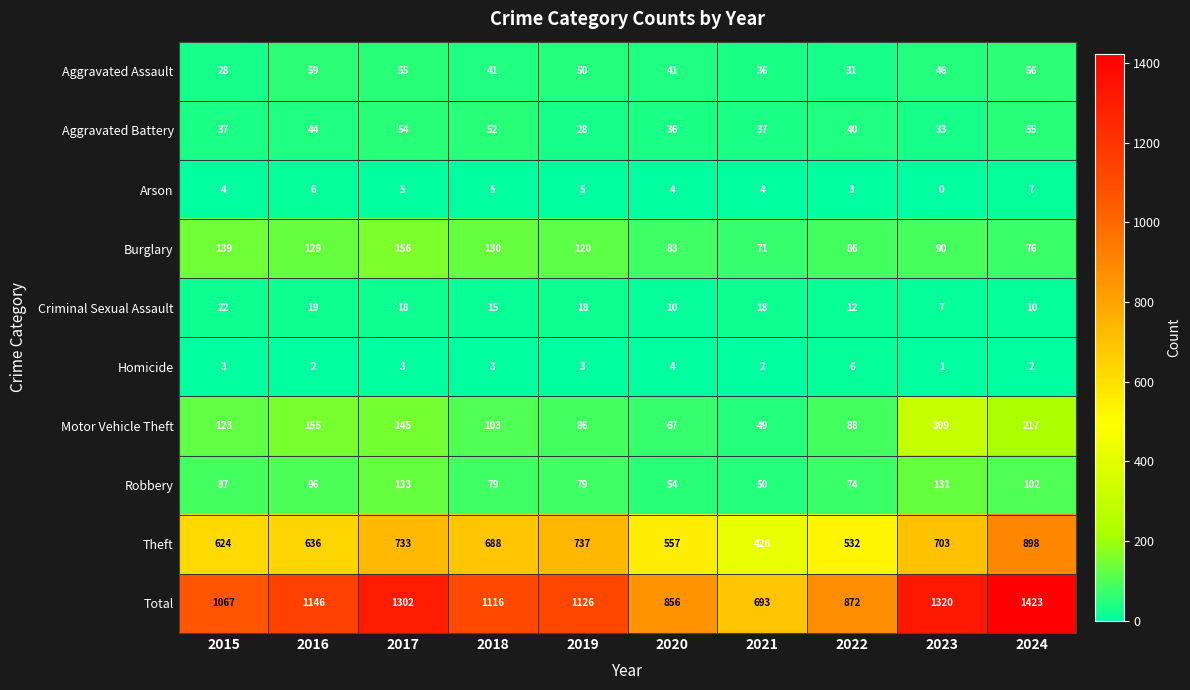

List the series in order of their peak value, highest first.

Total, Theft, Motor Vehicle Theft, Burglary, Robbery, Aggravated Assault, Aggravated Battery, Criminal Sexual Assault, Arson, Homicide